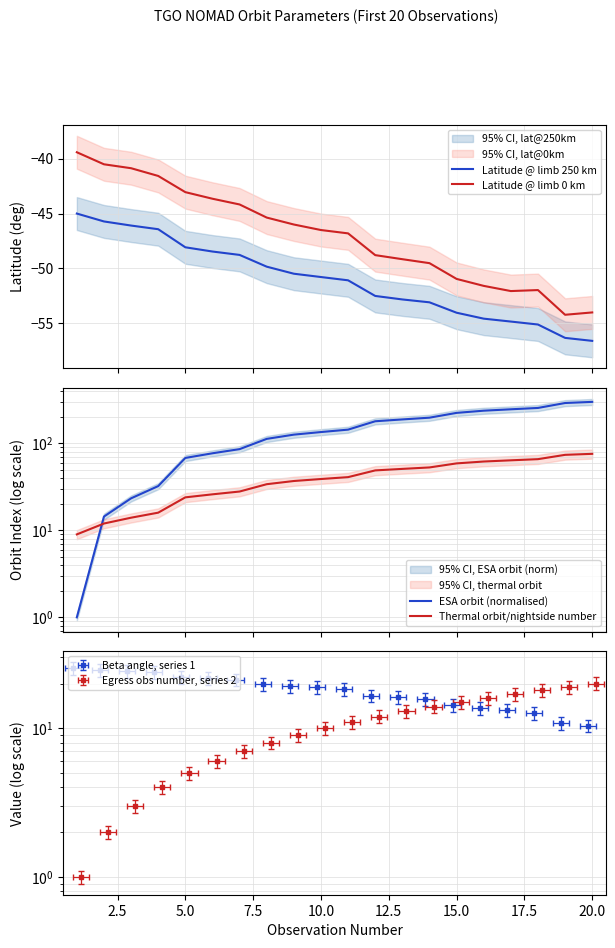

True or false: ESA orbit (normalised) has more than 1 interior local peaks.

False